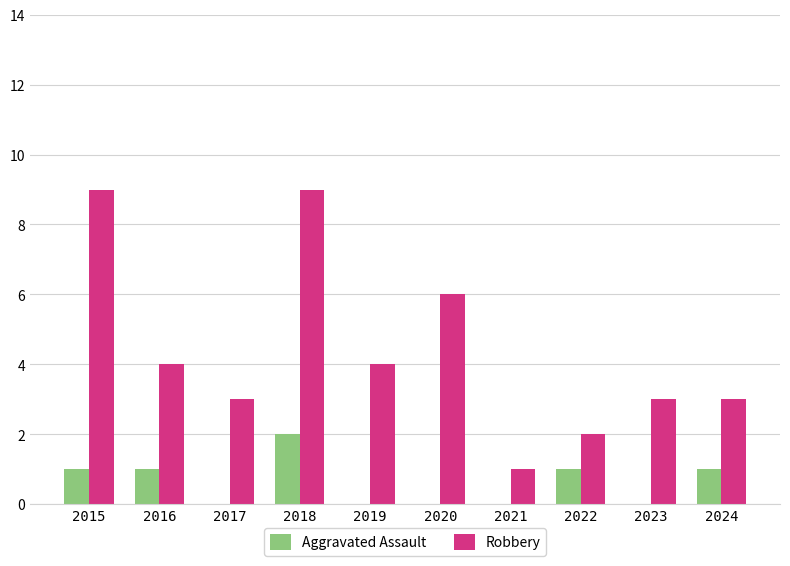

What is the sum of all Aggravated Assault values?

6